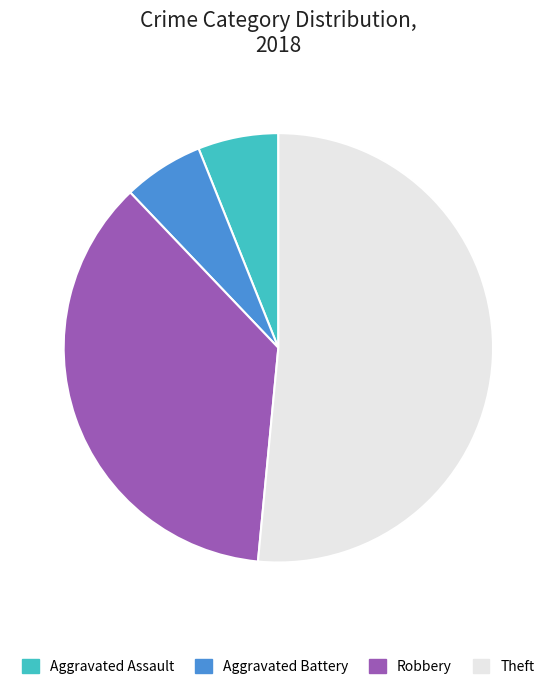

Which slice is the largest?

Theft